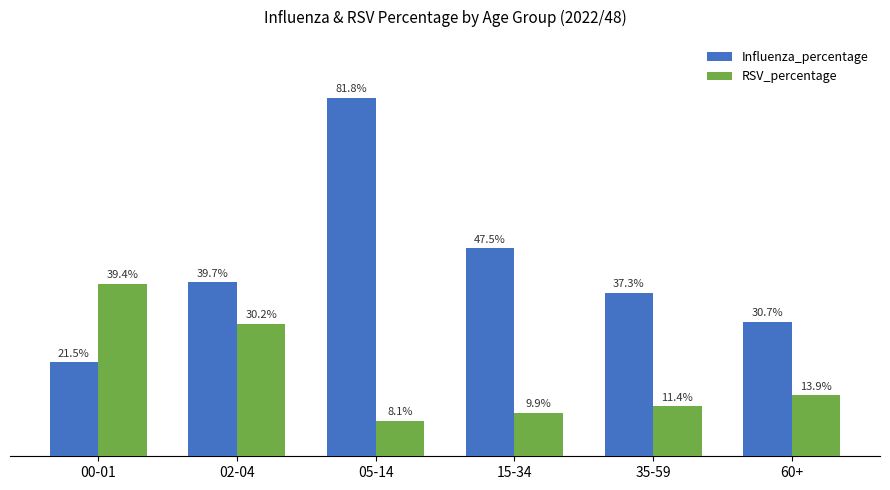

What are all the series names shown in the legend?

Influenza_percentage, RSV_percentage